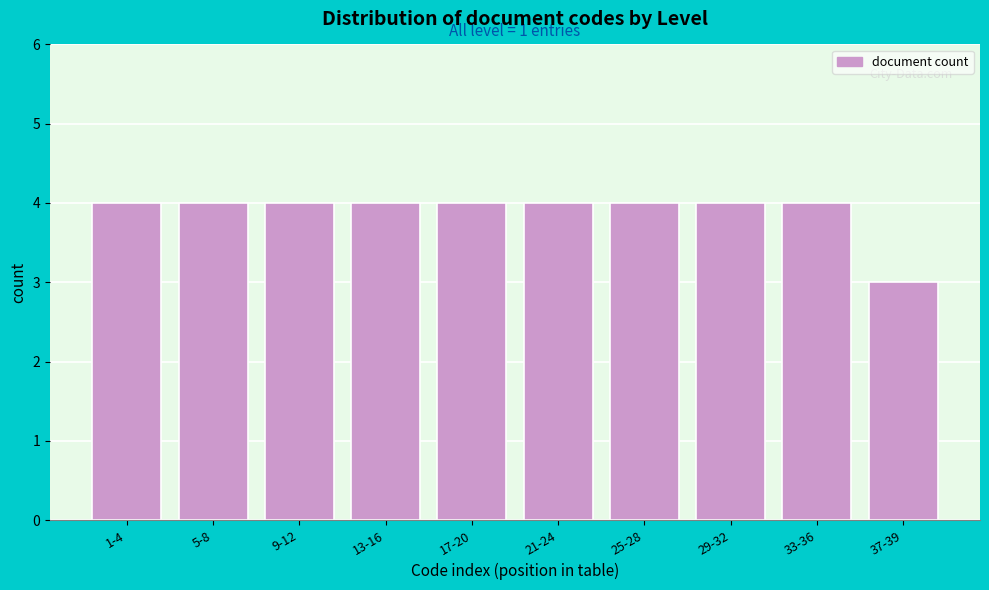

Reading left to right, transcribe all the data shown in this chart.

4	4	4	4	4	4	4	4	4	3